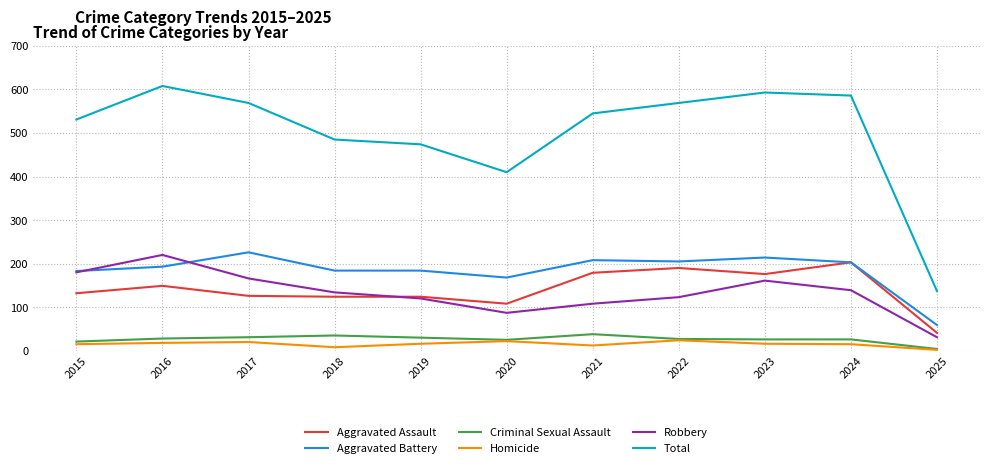

What is the total value across all series at 2022?

1138